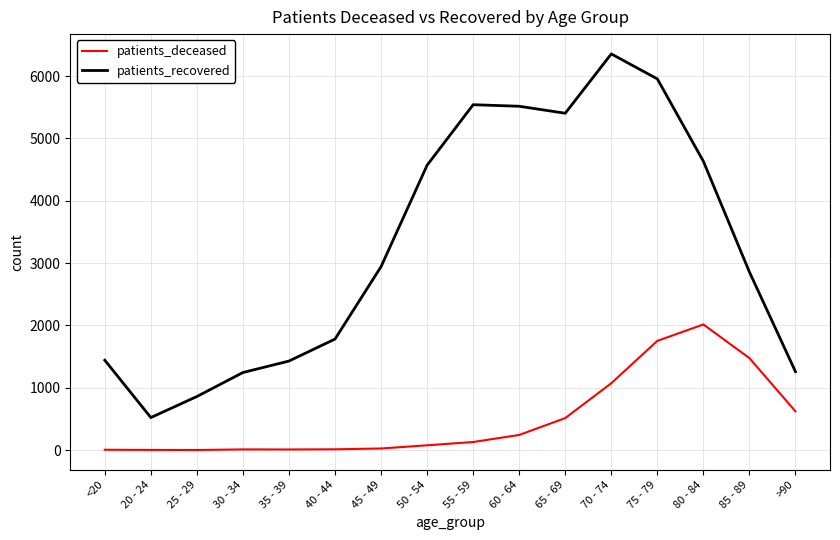

The patients_recovered series shows 2944 at 45 - 49. True or false?

True